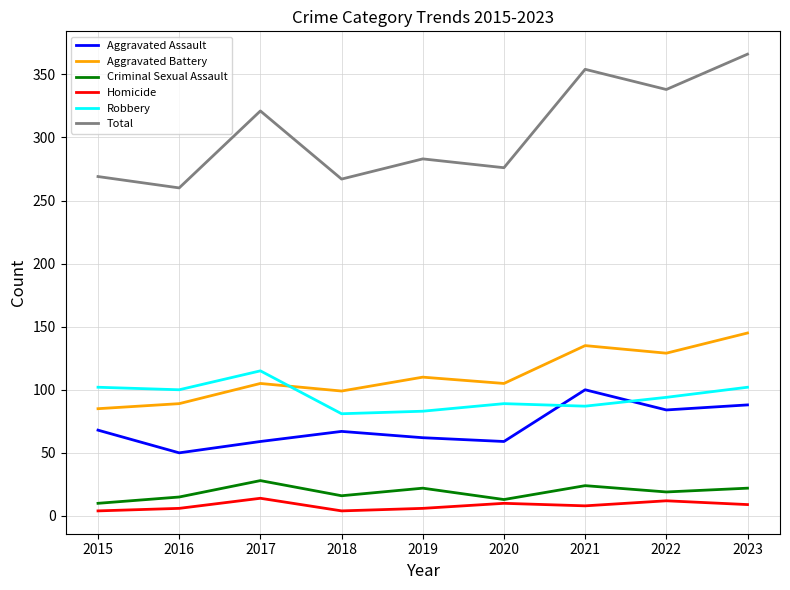

The value of Aggravated Assault at 2015 is 68. True or false?

True